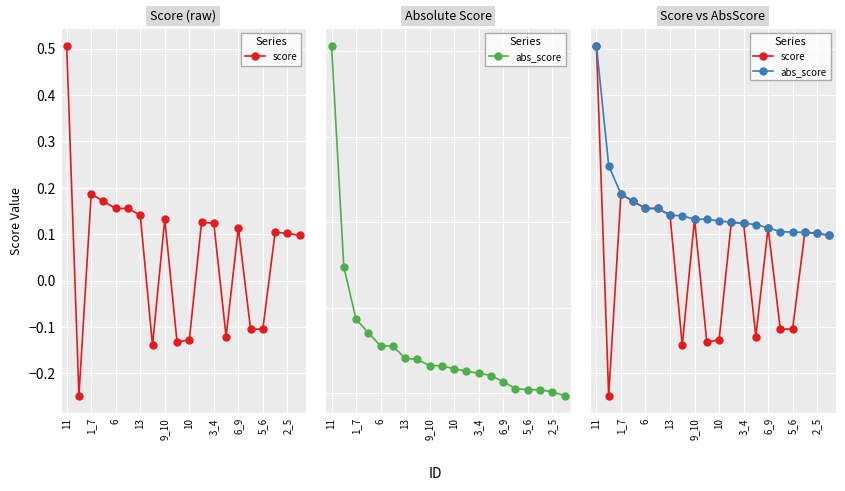

Which has a higher value, 6 or 6_9?

6